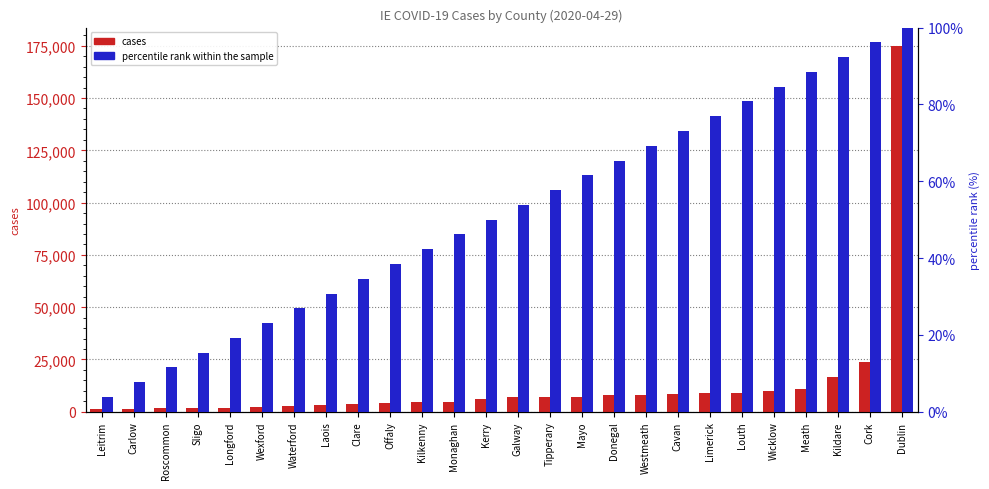

At how many categories does at least one series exceed 62523?

1